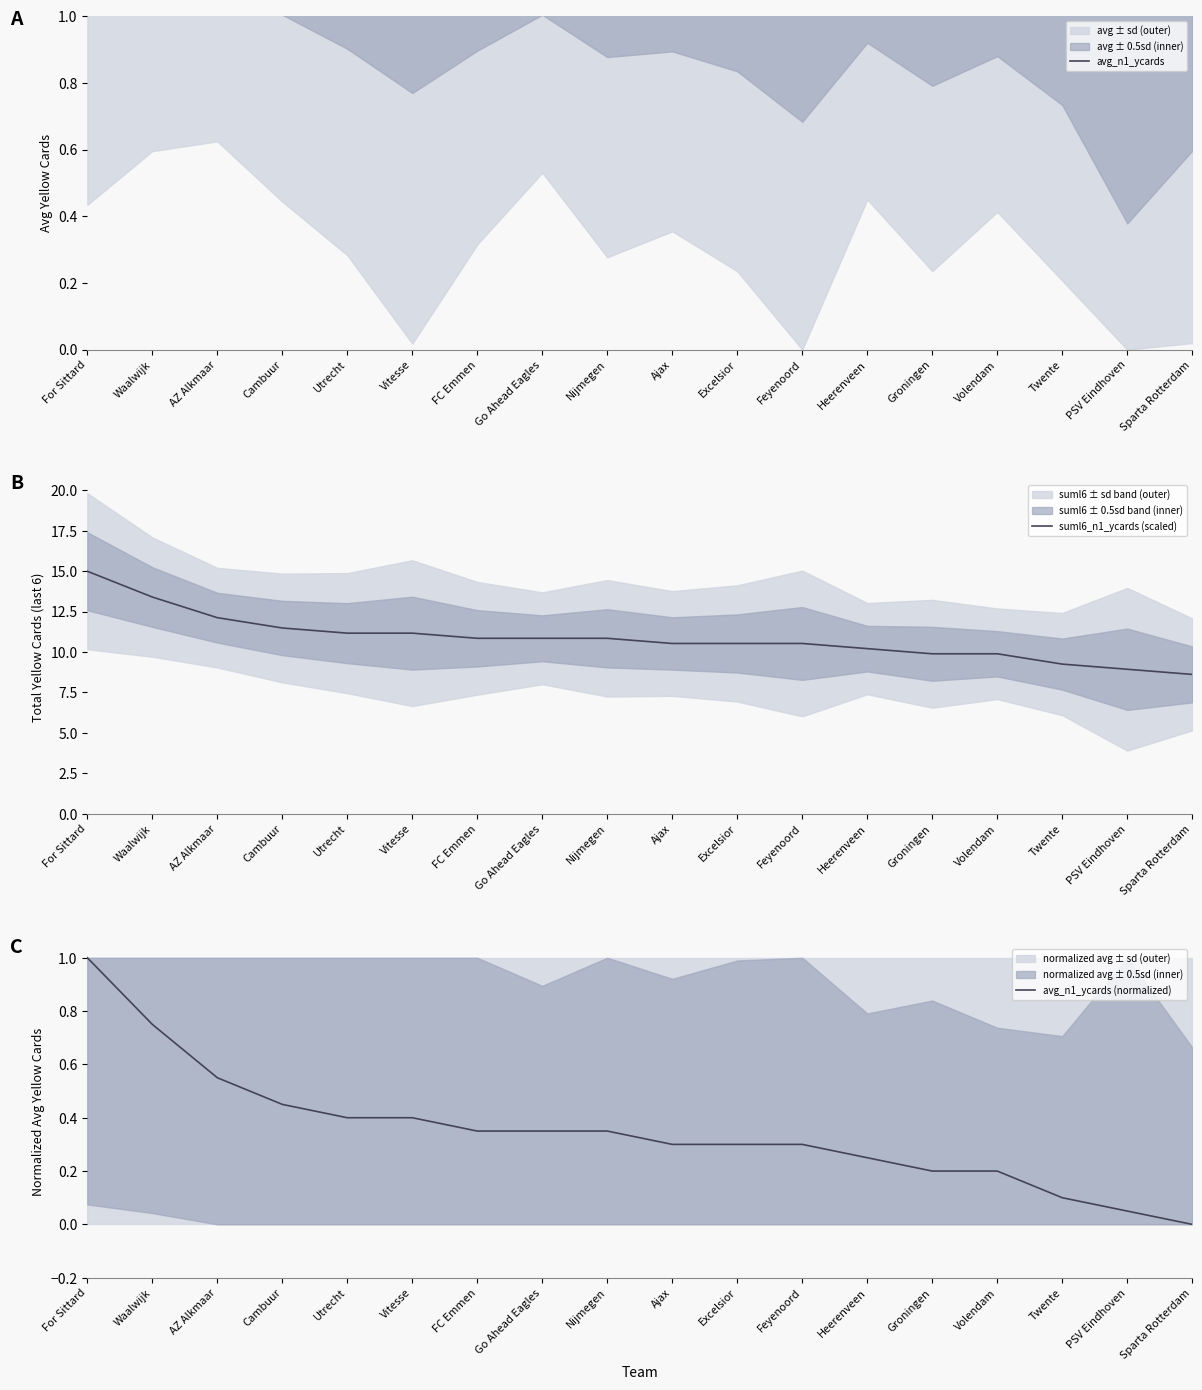

Which series has the largest range (max minus min)?

suml6_n1_ycards (scaled)